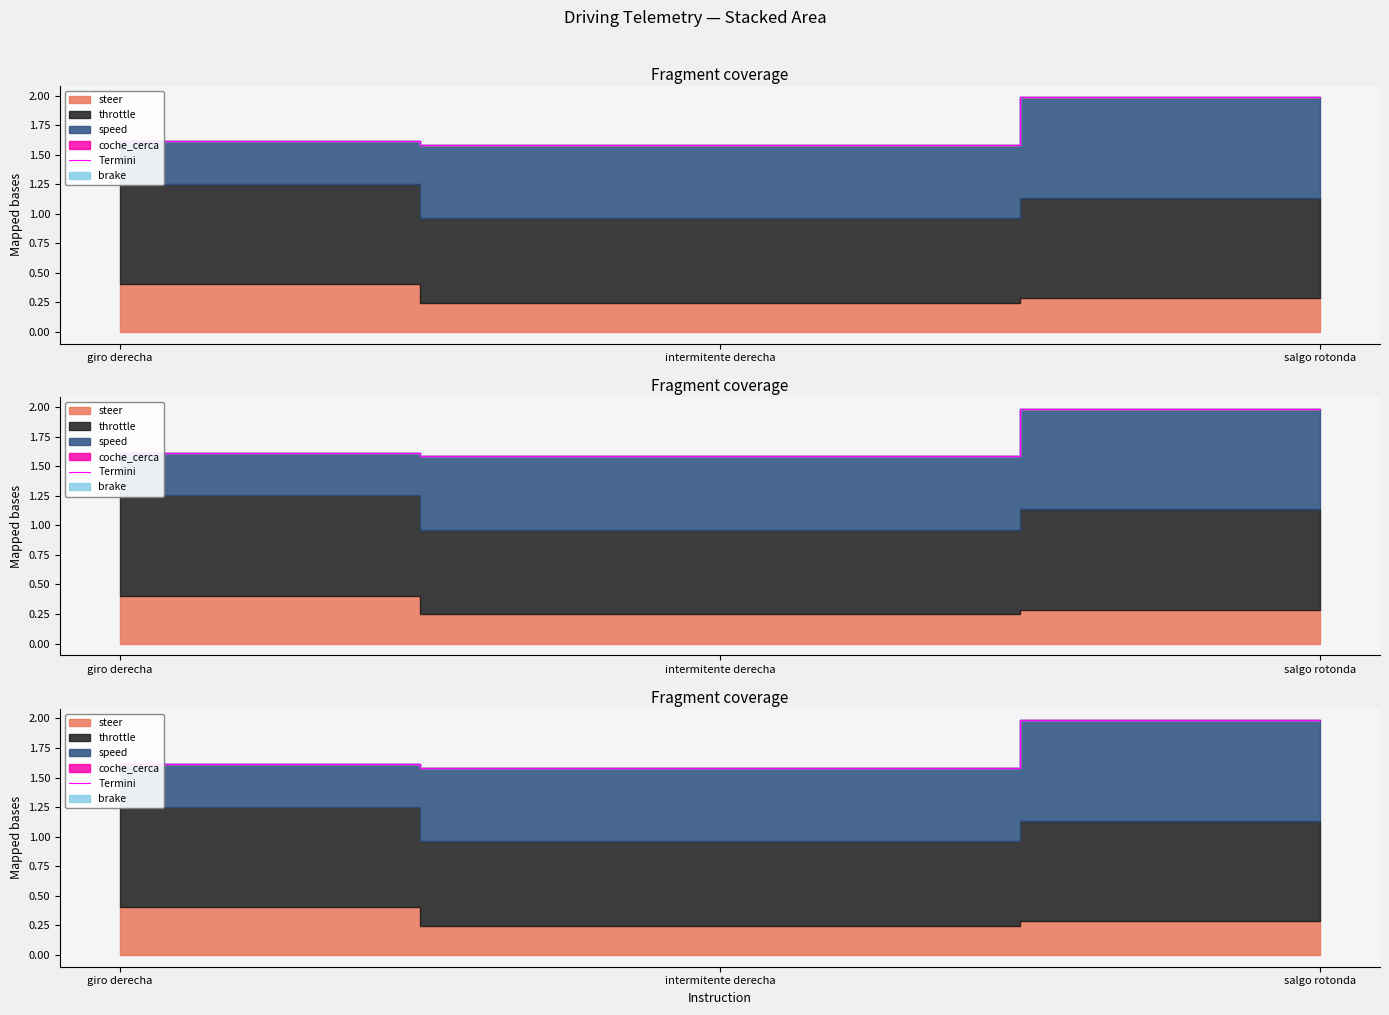

Rank the categories by value from lowest to highest.

intermitente derecha, giro derecha, salgo rotonda